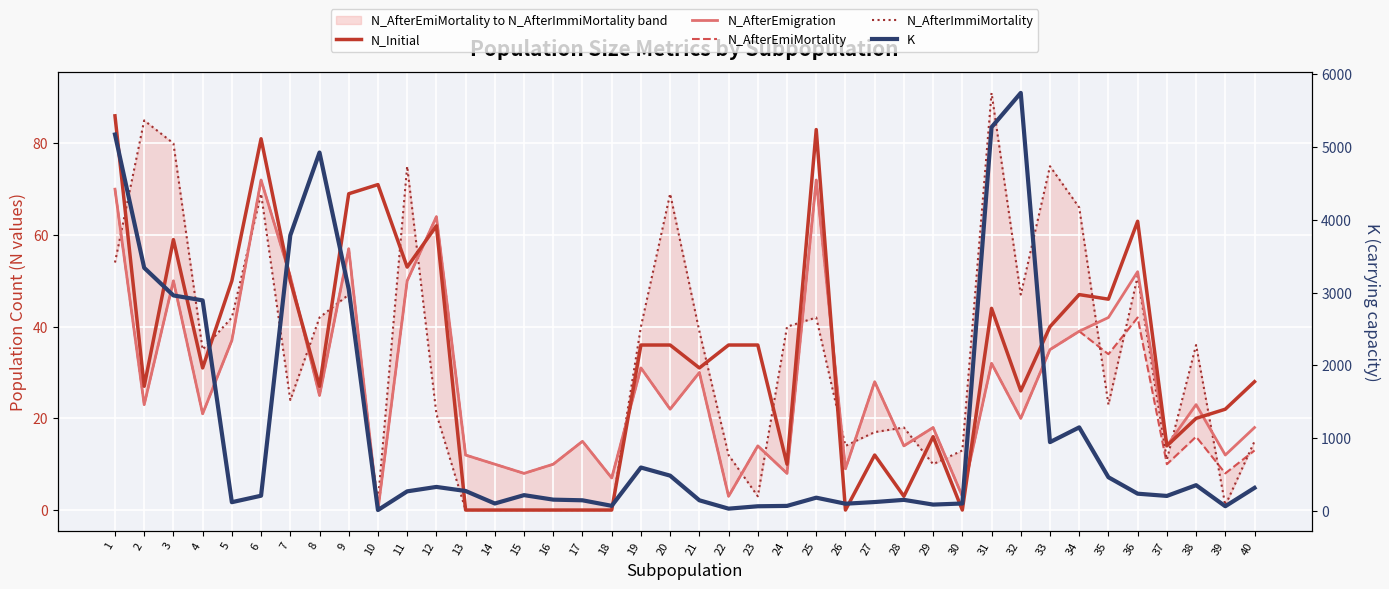

Is this an area chart (filled region under the line)?

No